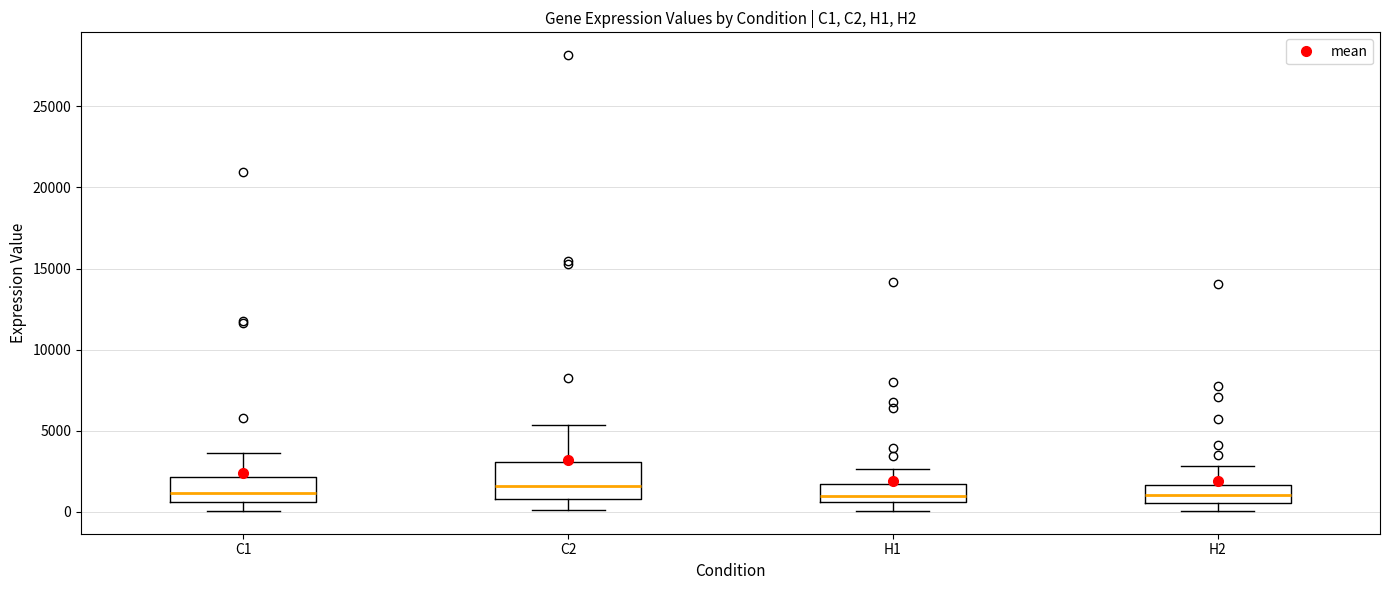

Where does the median line of the box for C1 sit on the y-axis? The values are not printed on the chart, so give them approximately, as read against the axis.

1000